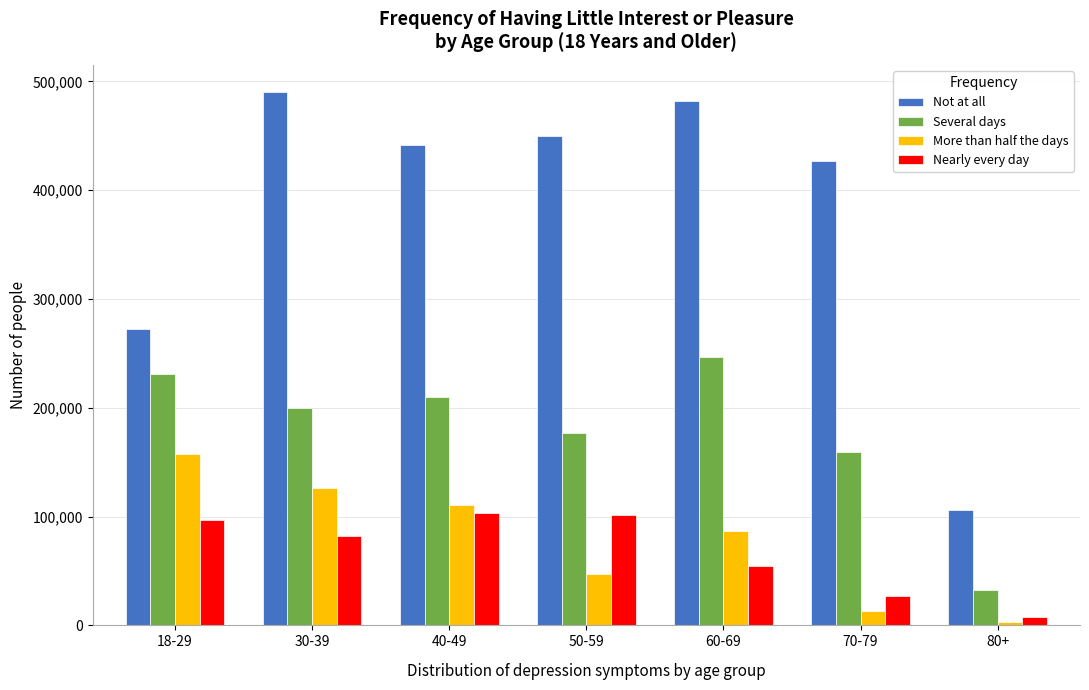

Is the value of More than half the days at 40-49 greater than the value of Not at all at 60-69?

No